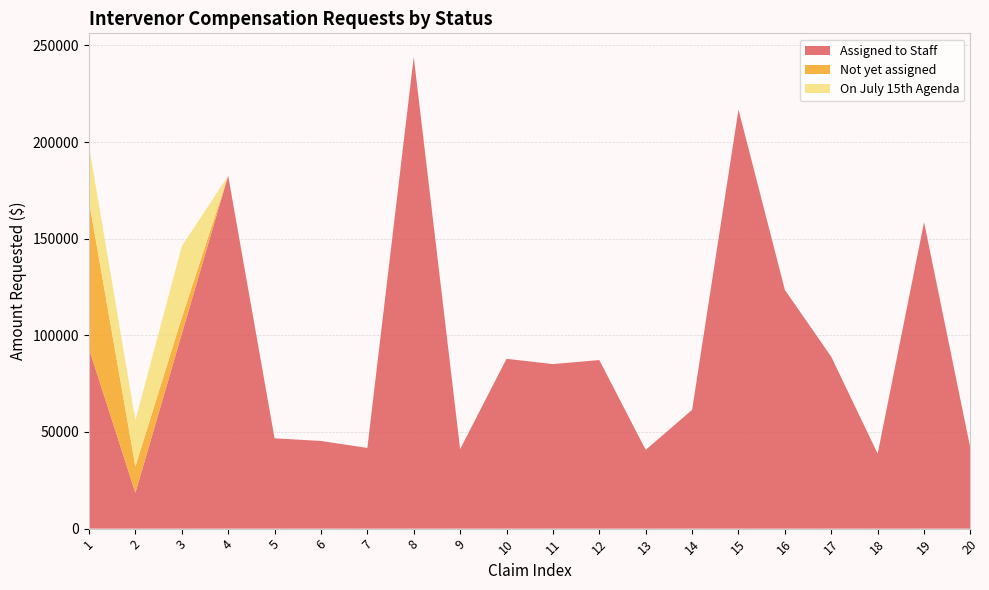

Reading left to right, transcribe all the data shown in this chart.

Assigned to Staff: 93099.6	18544.0	100762.2	182557.2	46727.0	45364.0	41753.1	244054.0	41125.0	87865.0	85133.7	87216.8	40743.0	61456.4	216822.0	123500.0	88893.2	38756.2	158545.1	41407.5
Not yet assigned: 76283.6	13578.0	8341.5	0.0	0.0	0.0	0.0	0.0	0.0	0.0	0.0	0.0	0.0	0.0	0.0	0.0	0.0	0.0	0.0	0.0
On July 15th Agenda: 28608.1	23975.0	37016.5	0.0	0.0	0.0	0.0	0.0	0.0	0.0	0.0	0.0	0.0	0.0	0.0	0.0	0.0	0.0	0.0	0.0